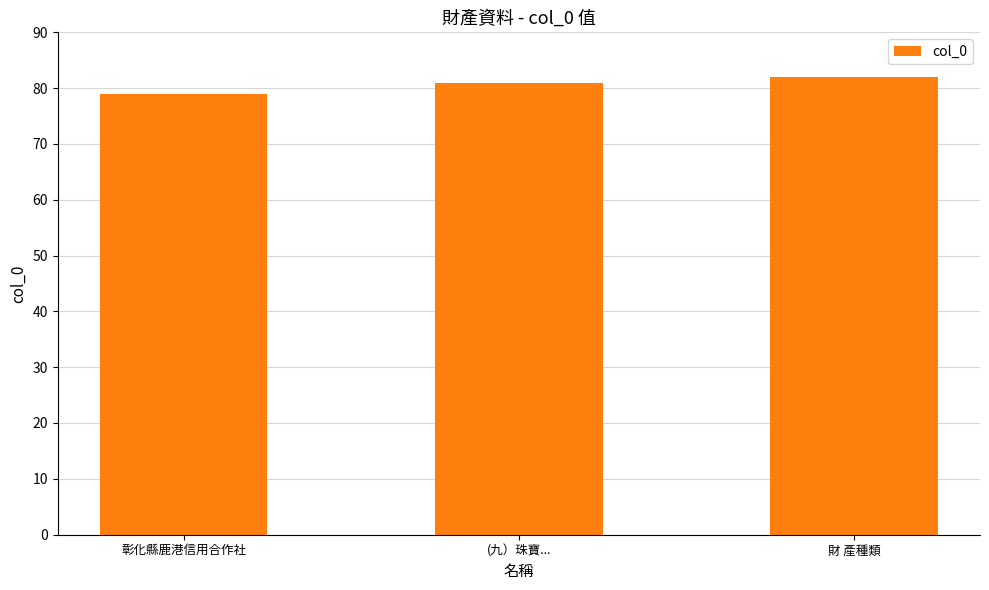

What is the smallest value displayed?

79